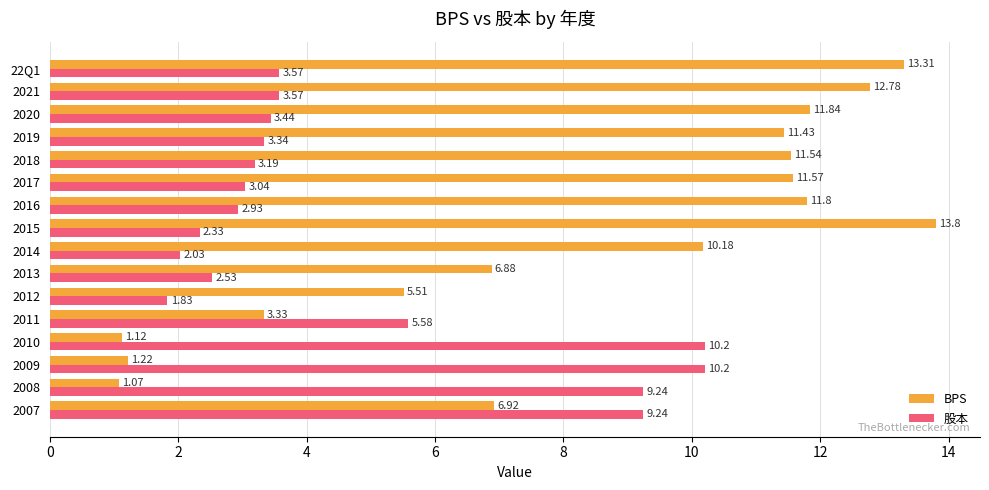

Which series changed the most between 2015 and 2010?

BPS